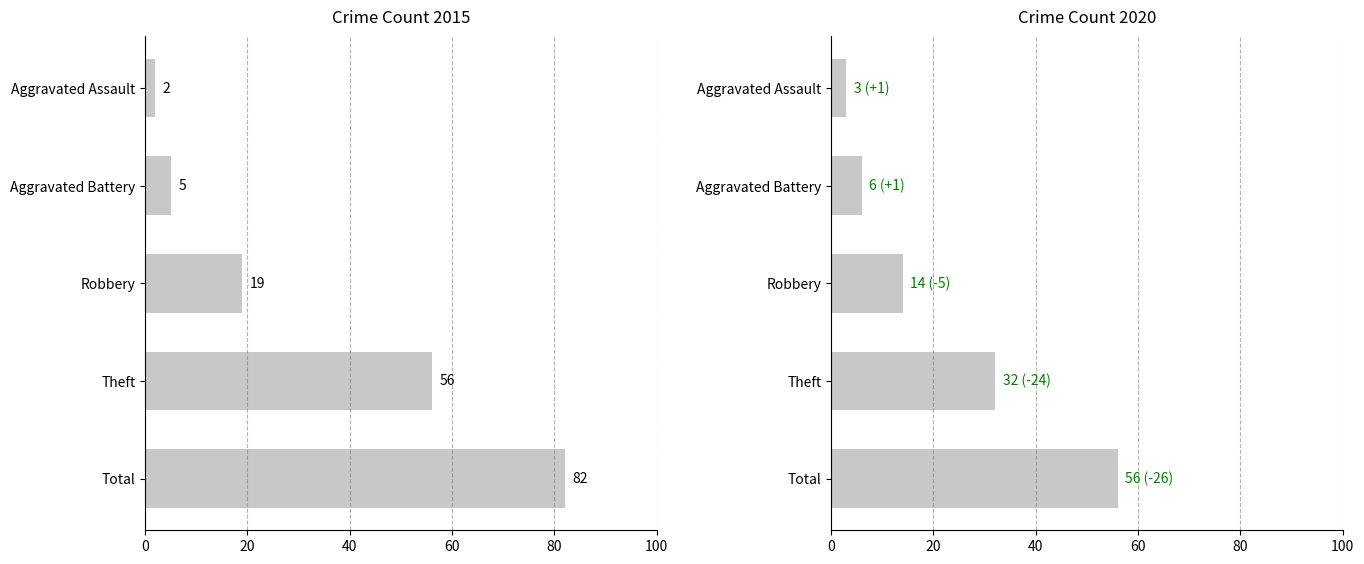

True or false: 2015 has a value of 12 at Robbery.

False